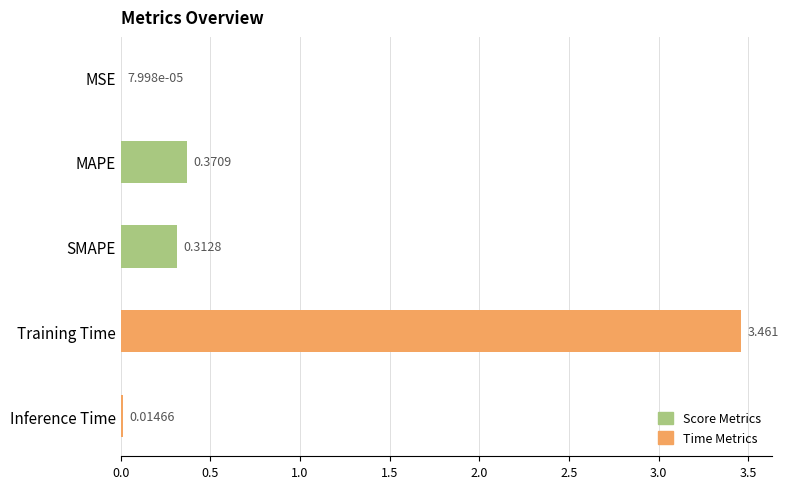

Where is the data nearest to the value 1?

MAPE